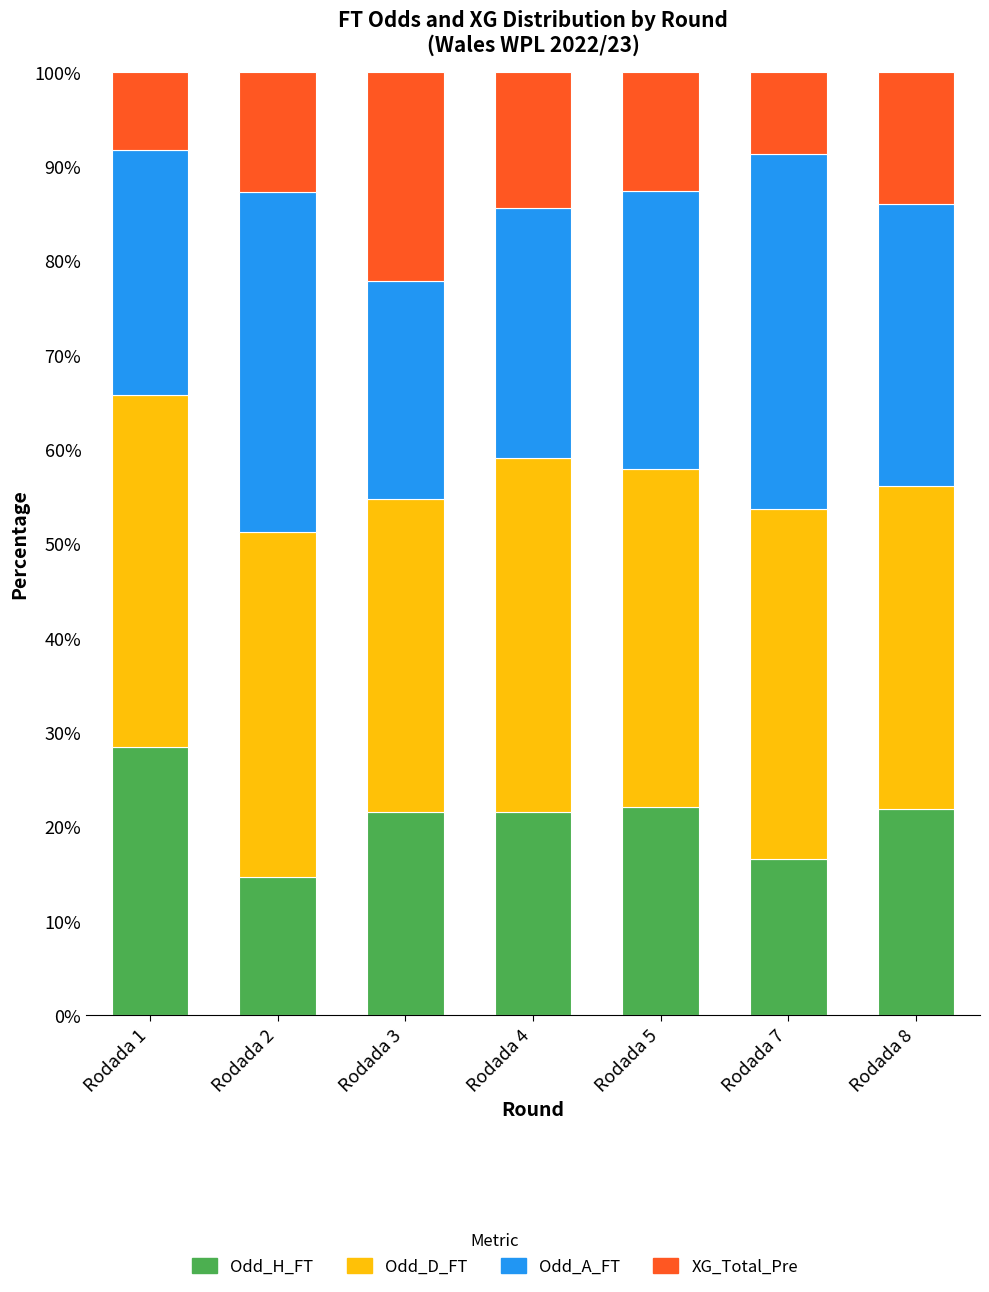

What is the minimum value for Odd_H_FT?

14.7